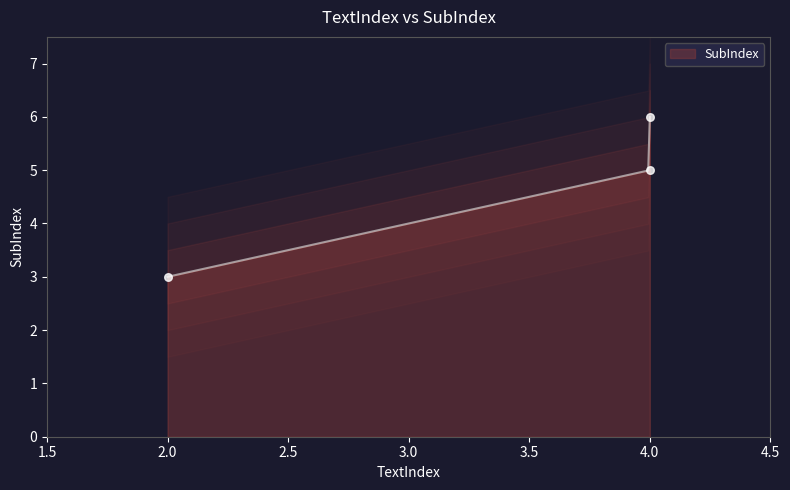

What is the ratio of the value at 4 to the value at 2?

1.7